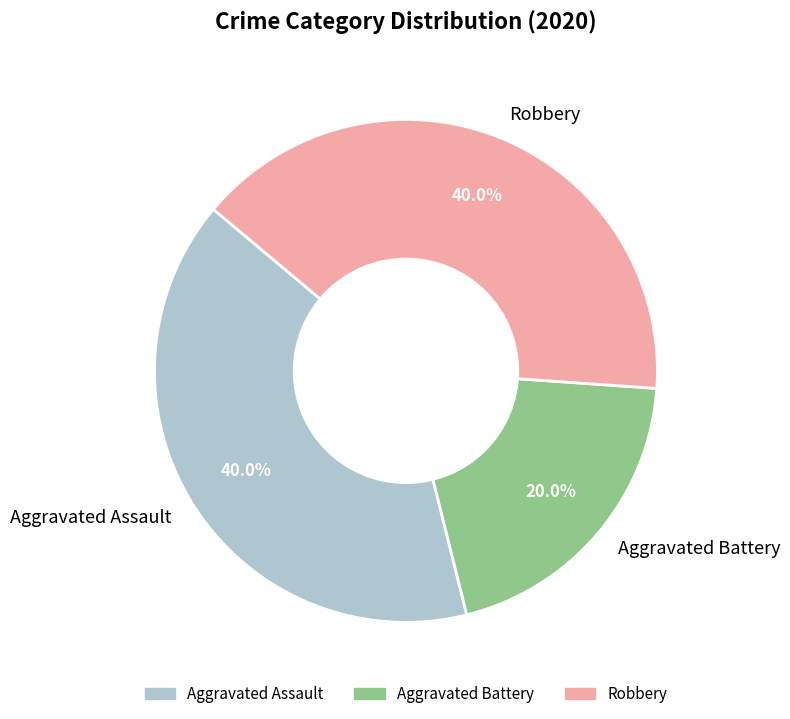

Is the sum of Aggravated Assault and Robbery greater than half?

Yes